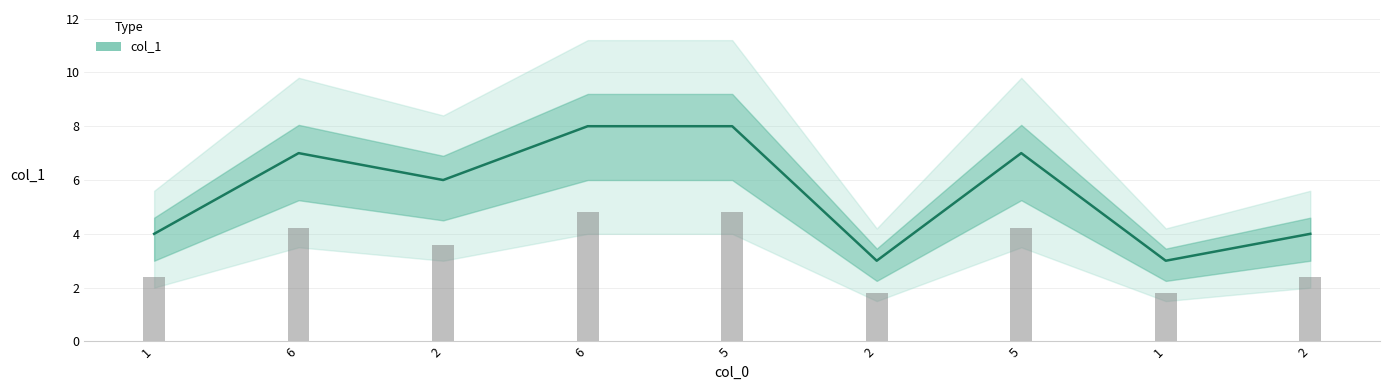

Does the chart contain any negative values?

No